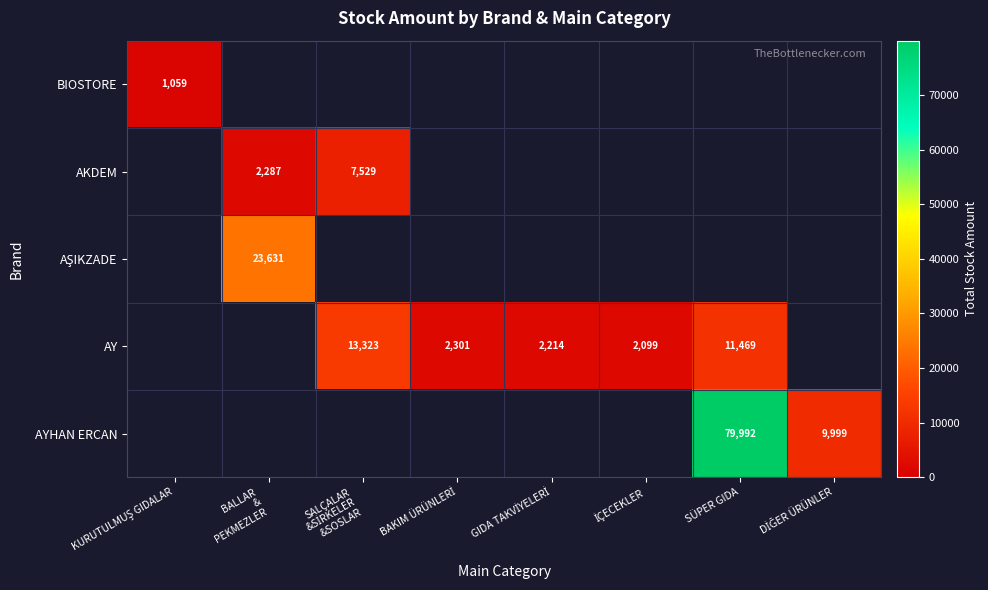

Is it true that AY equals 11469 at SÜPER GIDA?

True